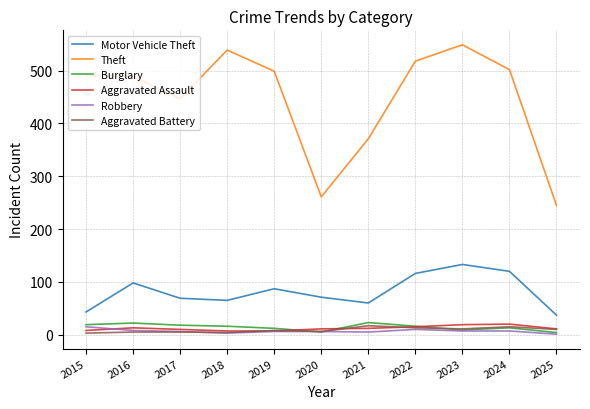

At which label is Theft closest to 397?

2021